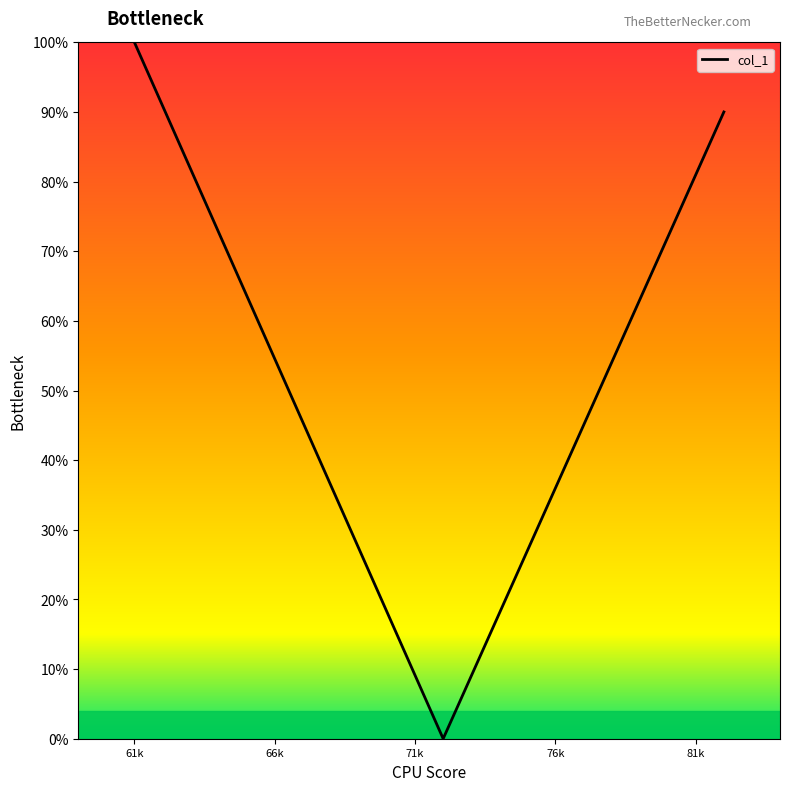

What is the difference between the maximum and minimum values?

100.0